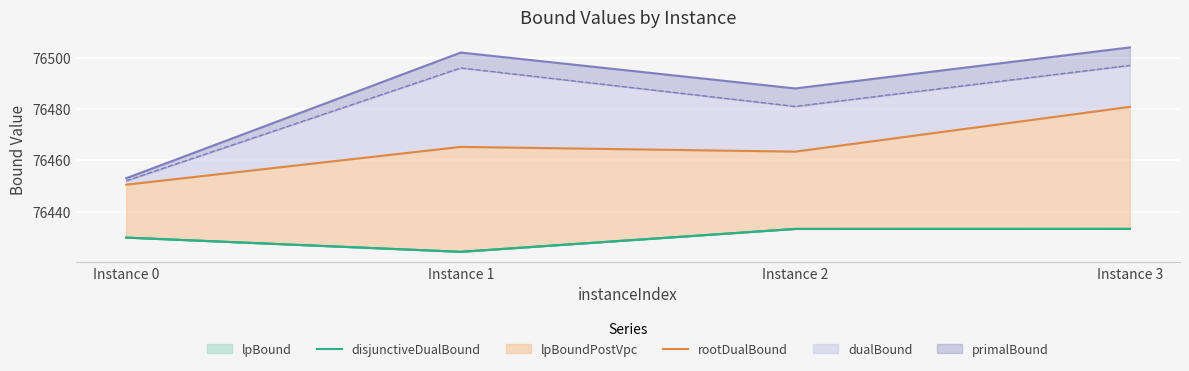

At which category does disjunctiveDualBound reach its first local valley?

Instance 1